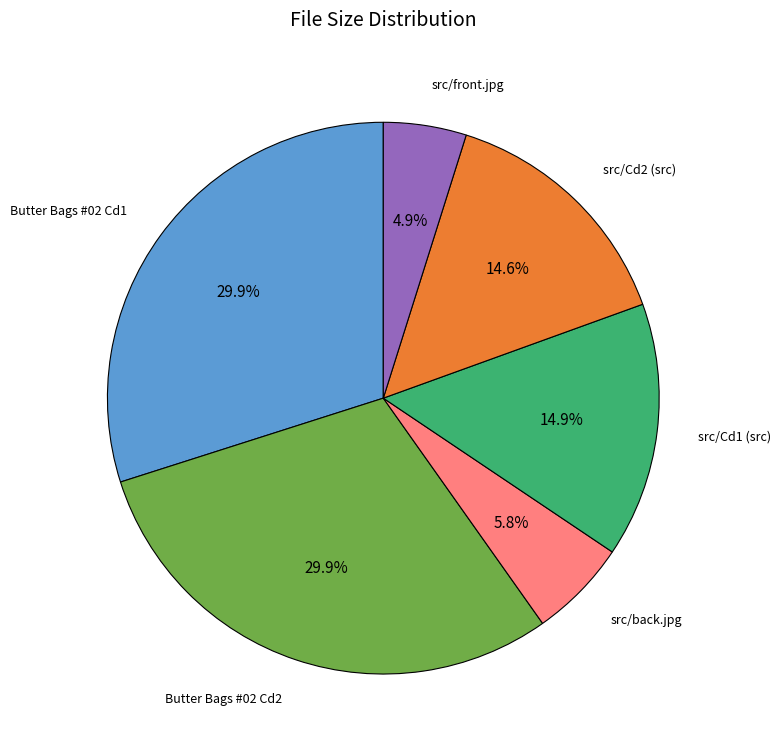

Is there any slice that represents more than half of the pie?

No